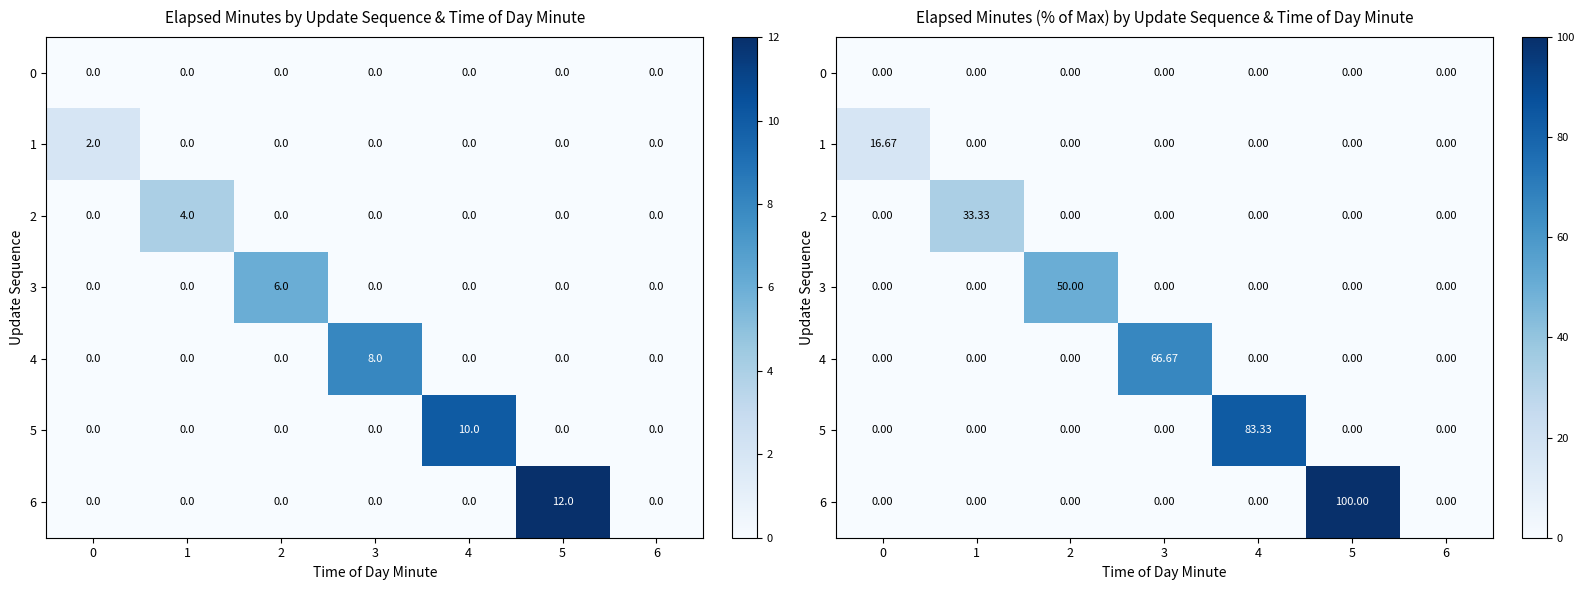

What is the average value of the 1 series?

2.4